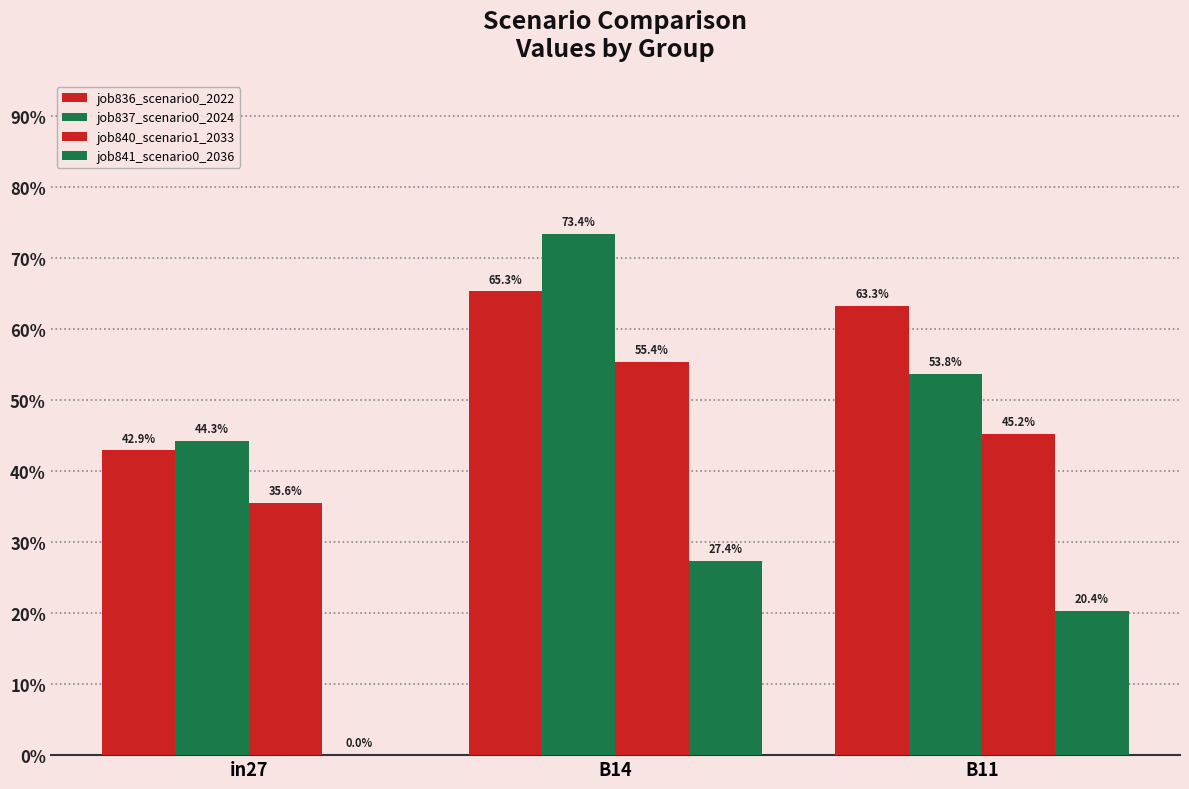

What is the label of the 2nd bar from the left?

B14